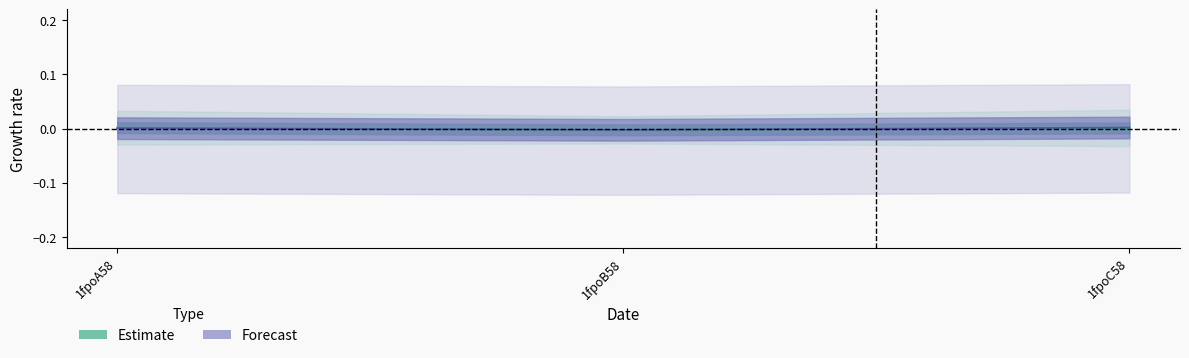

Does the chart display data point markers on the line(s)?

No